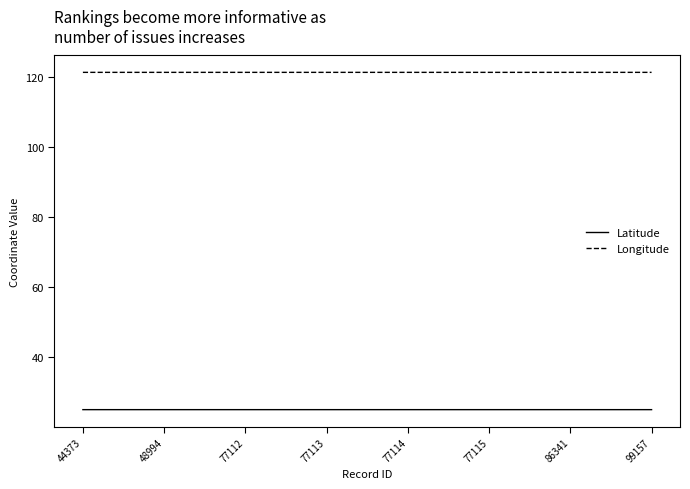

Which series has the largest total across all categories?

Longitude